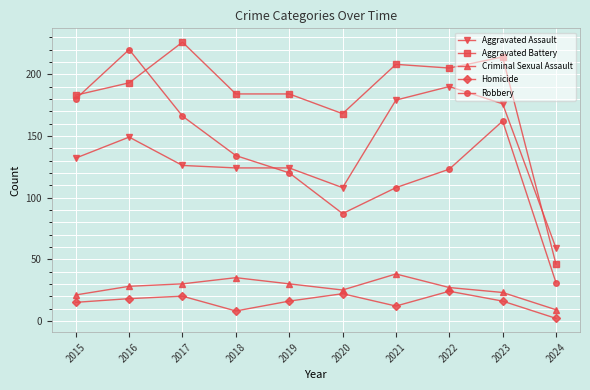

At 2019, list the series in order from largest to smallest.

Aggravated Battery, Aggravated Assault, Robbery, Criminal Sexual Assault, Homicide